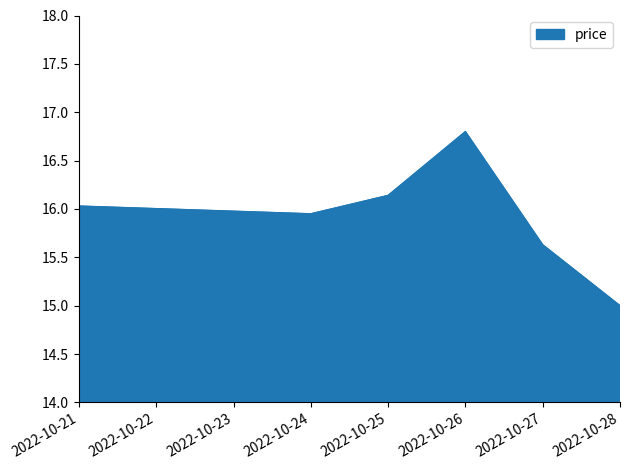

What is the smallest value displayed?

15.0